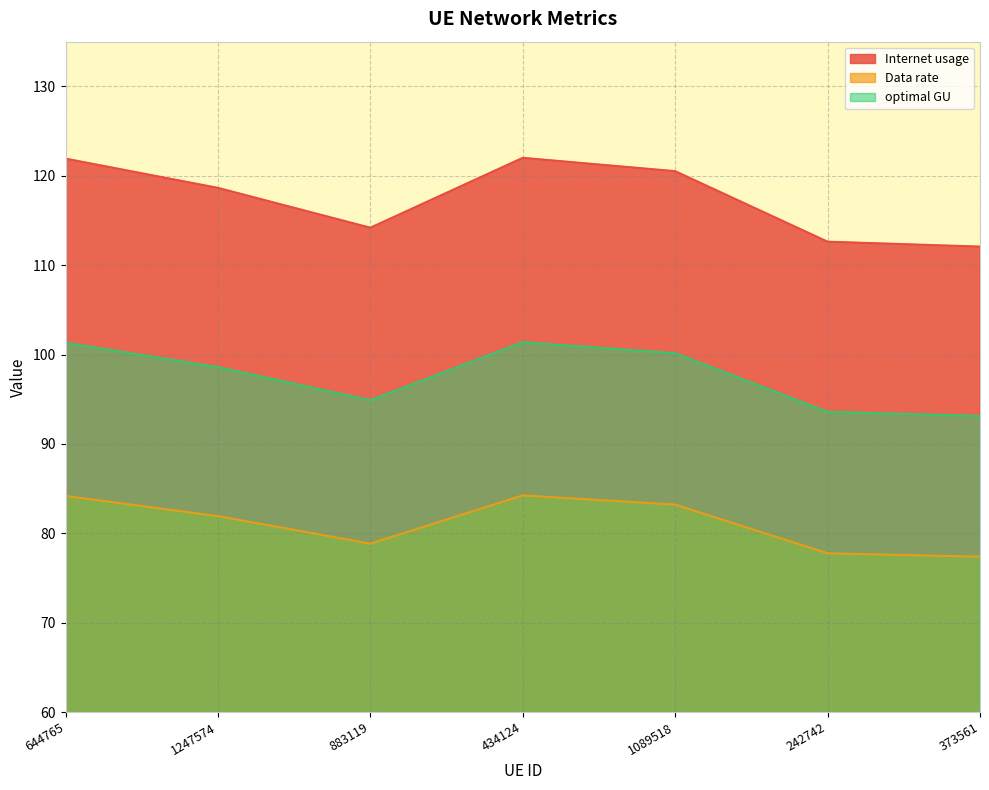

How many lines are shown in the chart?

3